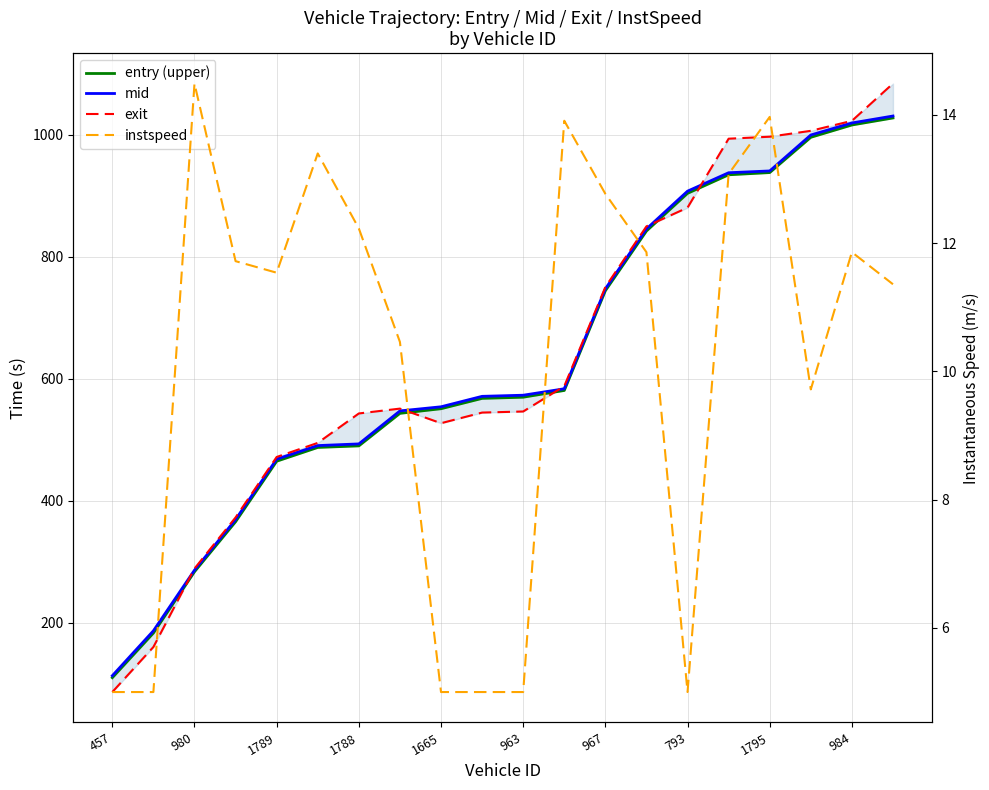

Rank the series by their maximum value, from lowest to highest.

instspeed, entry (upper), mid, exit